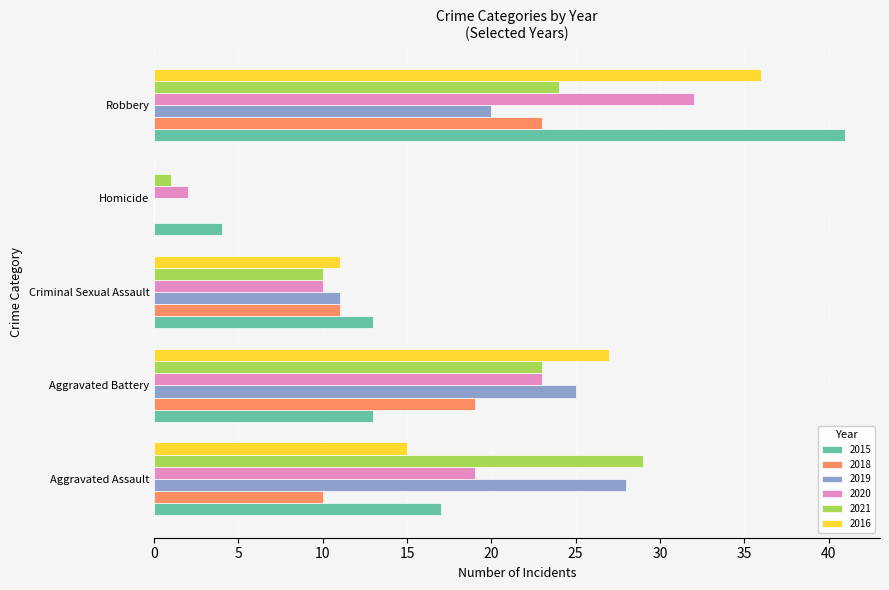

What is the approximate value of 2018 at Aggravated Battery?

19